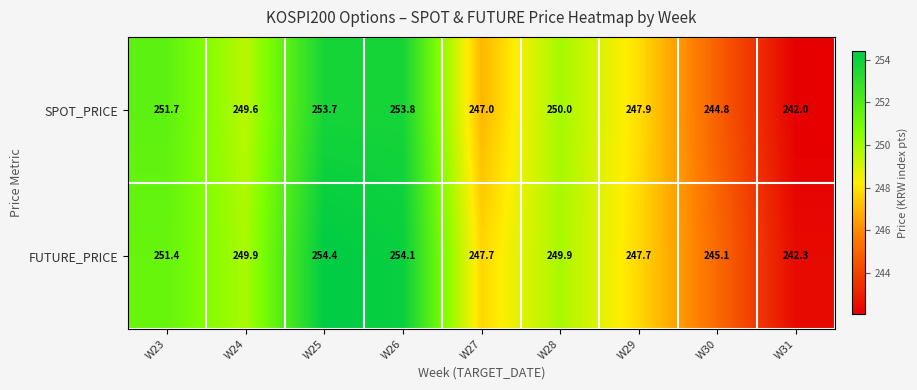

What is the spread (max minus min) of values at W30?

0.3